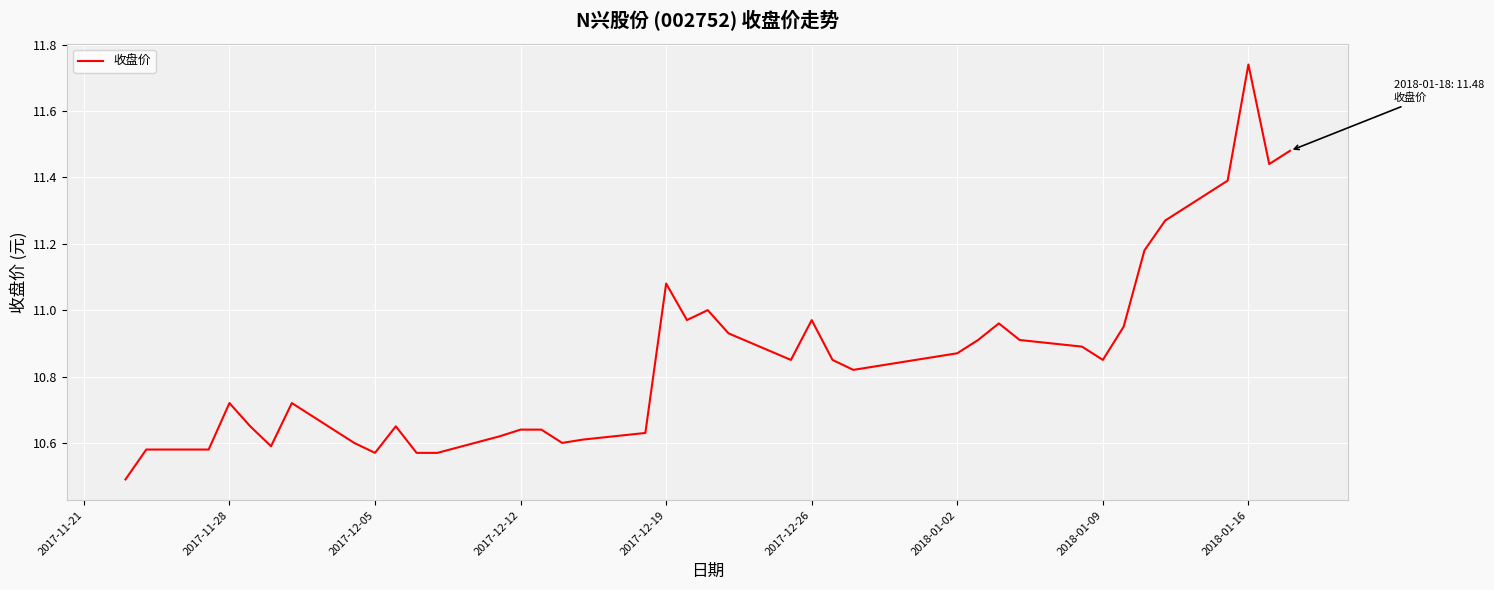

How many lines are shown in the chart?

1